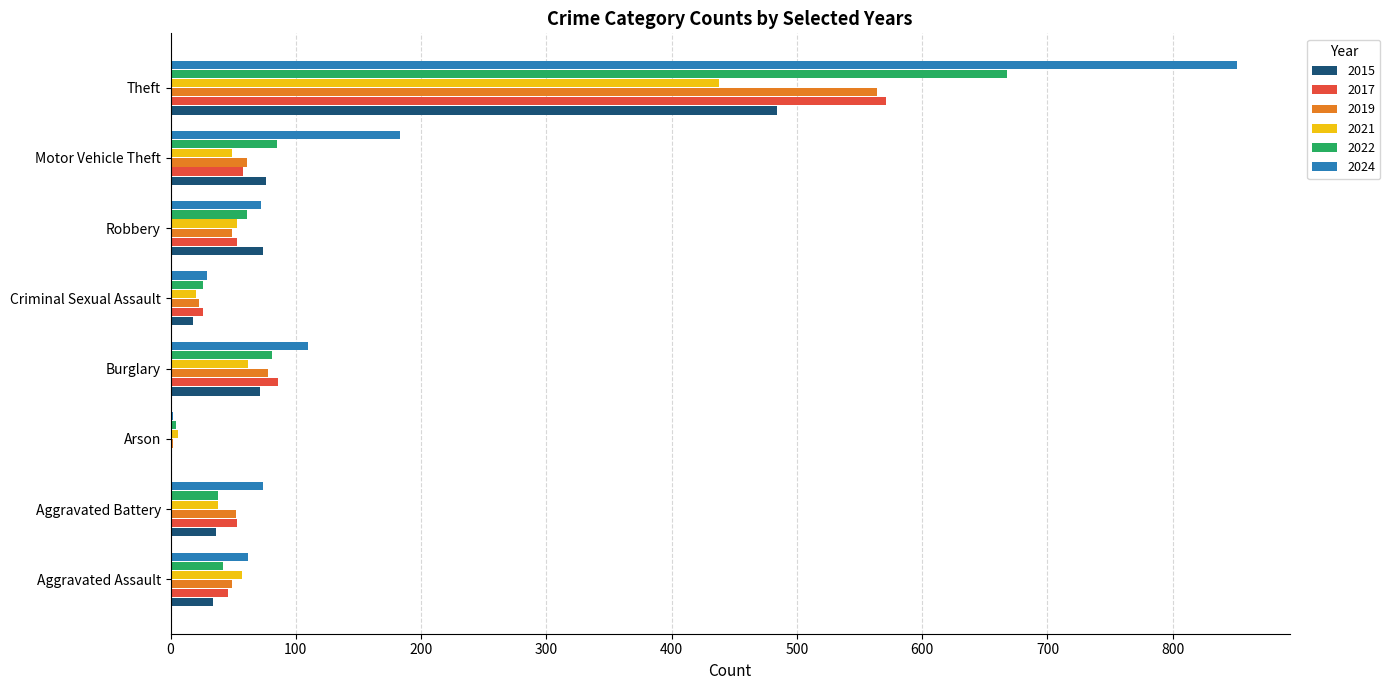

What is the sum of the 2017 values at Aggravated Battery and Theft?

624